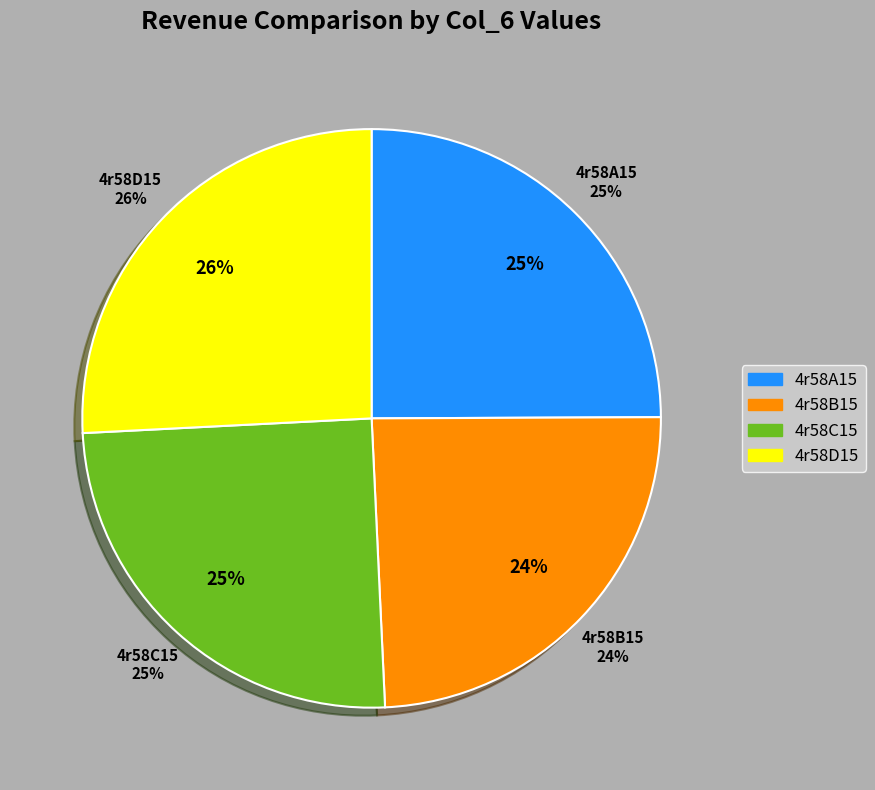

To the nearest percent, what is the difference between the 4r58D15 and 4r58C15 slice percentages?

1%